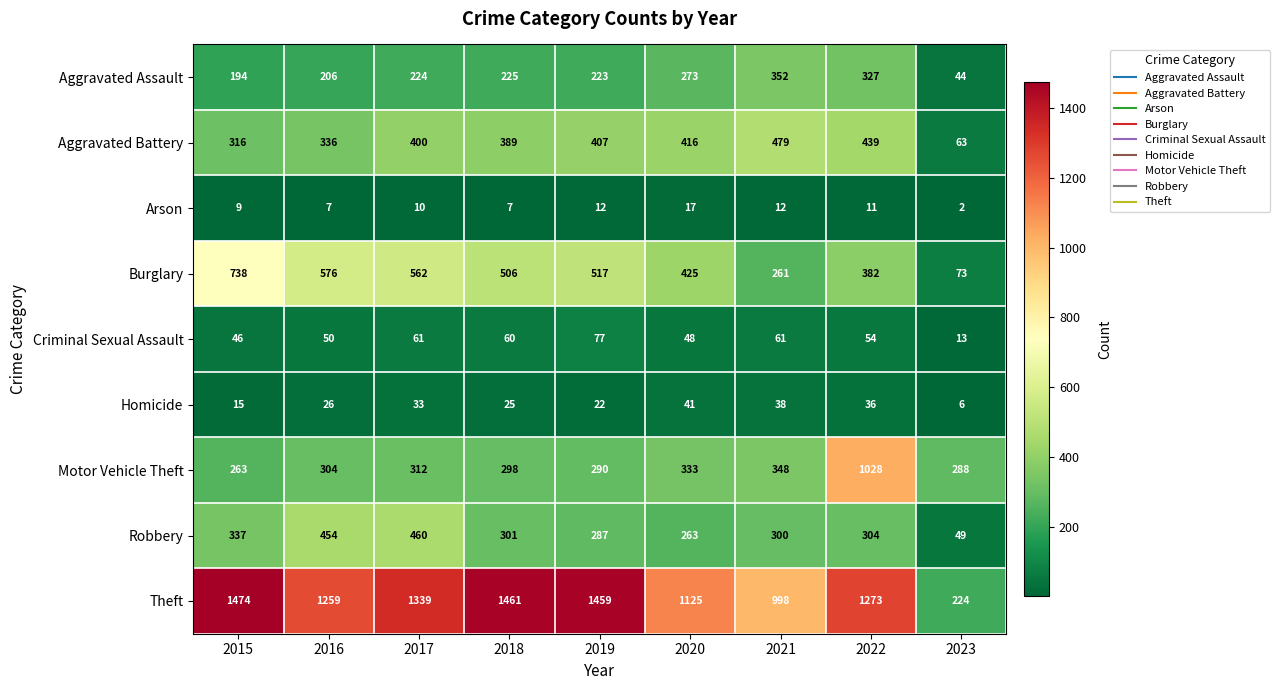

What value does the Aggravated Assault series have at 2023, to the nearest 5?

45